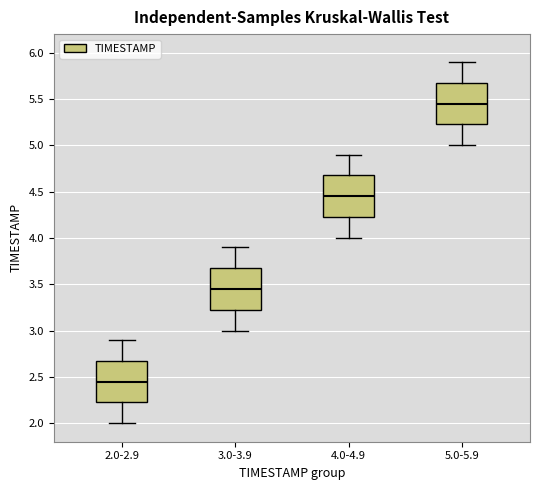

Which box's median line is the highest?

5.0-5.9